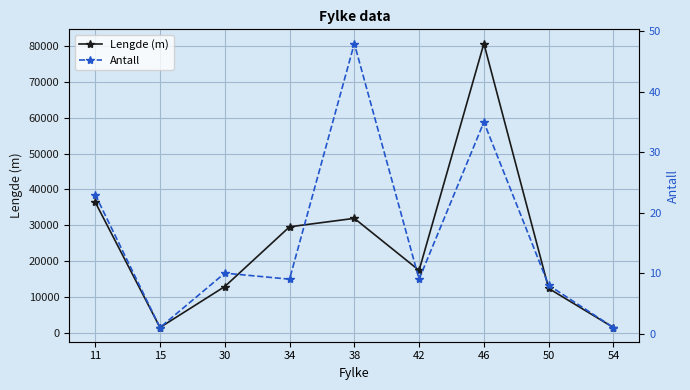

What are all the series names shown in the legend?

Lengde (m), Antall